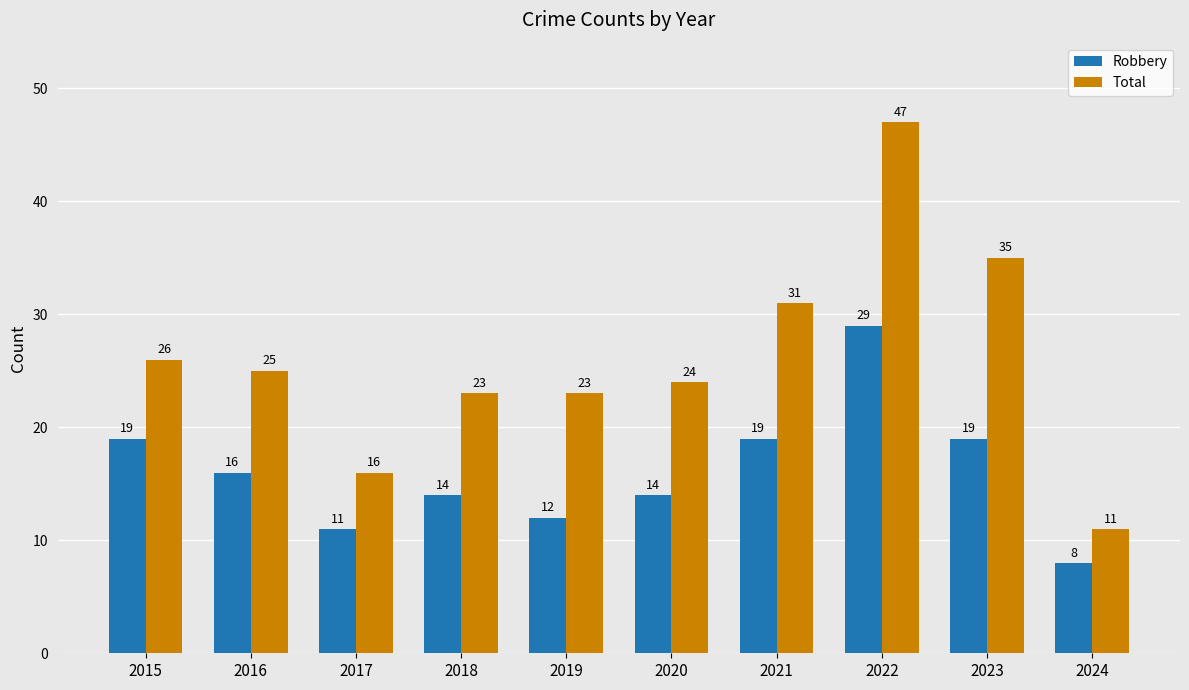

Reading left to right, list all the values displayed in this chart.

Robbery: 19	16	11	14	12	14	19	29	19	8
Total: 26	25	16	23	23	24	31	47	35	11